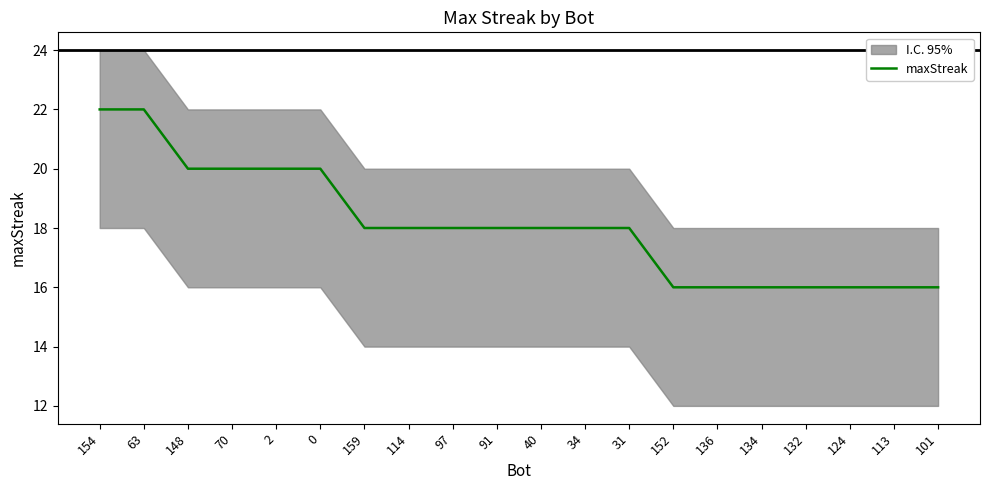

Is this an area chart (filled region under the line)?

No